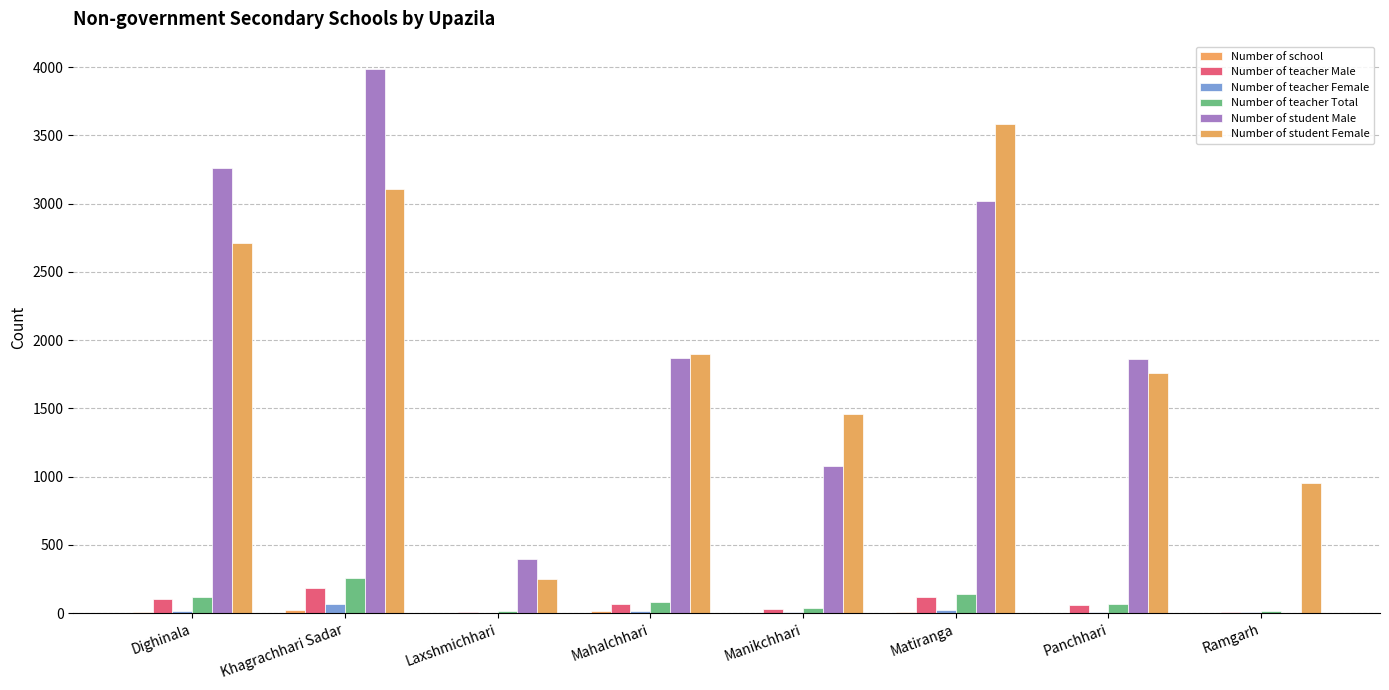

Reading left to right, extract all data points from this chart.

Number of school: 11	21	1	13	5	9	5	1
Number of teacher Male: 103	186	12	67	30	117	59	8
Number of teacher Female: 19	70	2	15	8	21	12	9
Number of teacher Total: 122	256	14	82	38	138	71	17
Number of student Male: 3260	3987	400	1872	1080	3022	1862	0
Number of student Female: 2709	3110	250	1901	1456	3581	1760	952